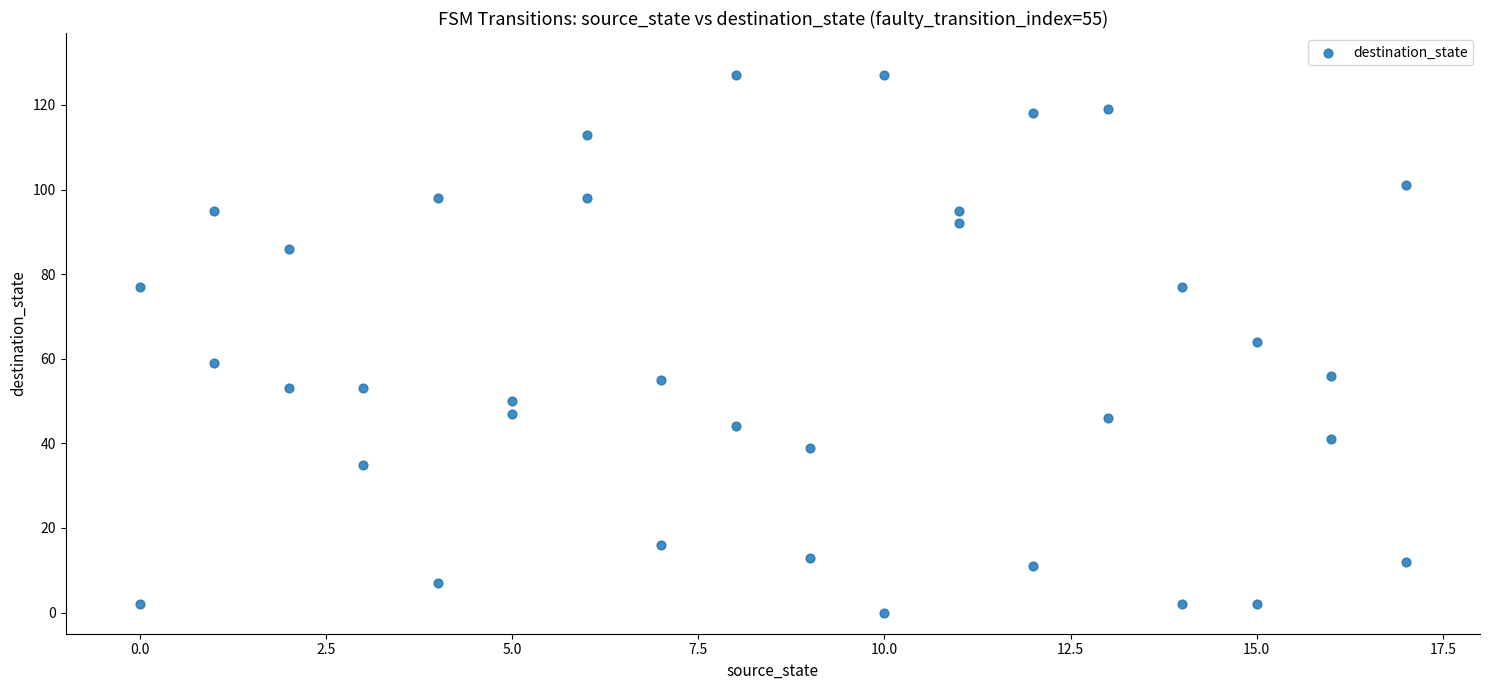

What is the range of Y values (max minus min)?

127